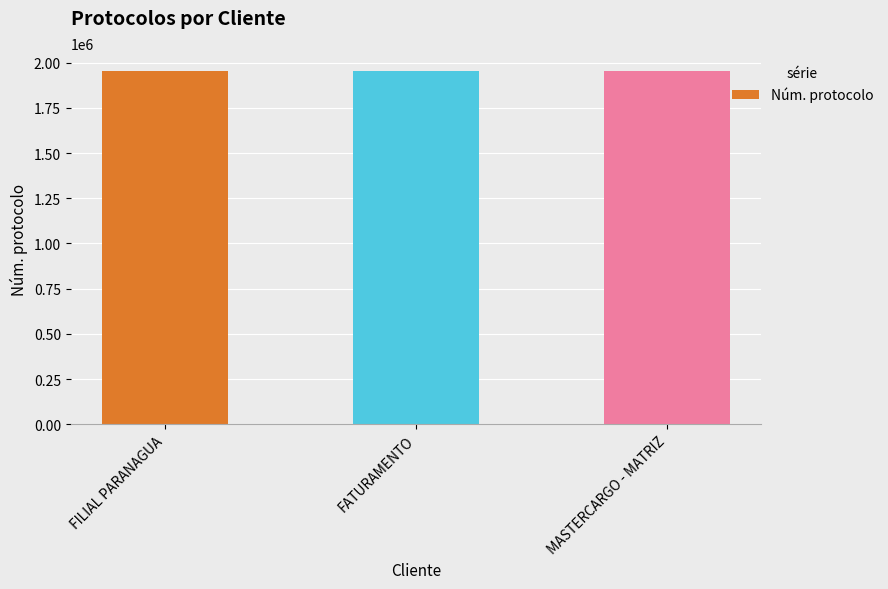

What is the difference between the maximum and minimum values?

176